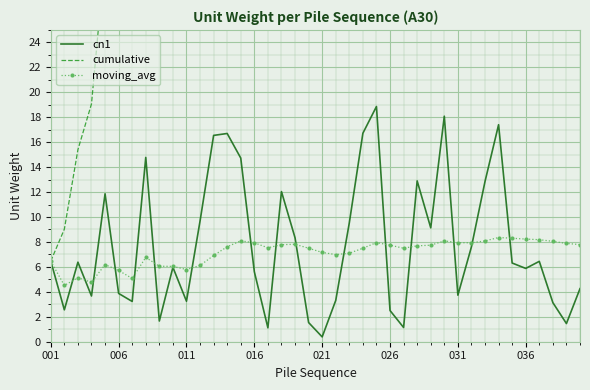

True or false: moving_avg has a value of 6.5 at 001.

True